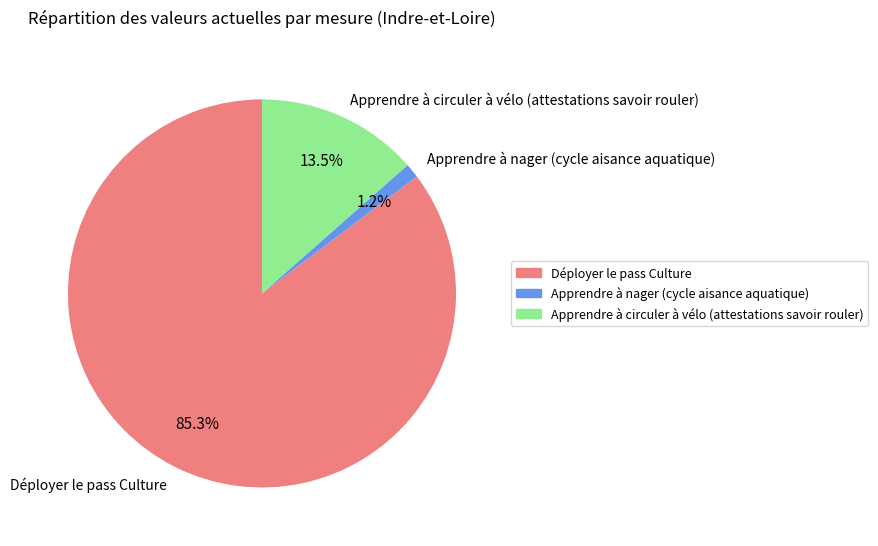

What portion of the pie excludes Apprendre à nager (cycle aisance aquatique)?

98.8%